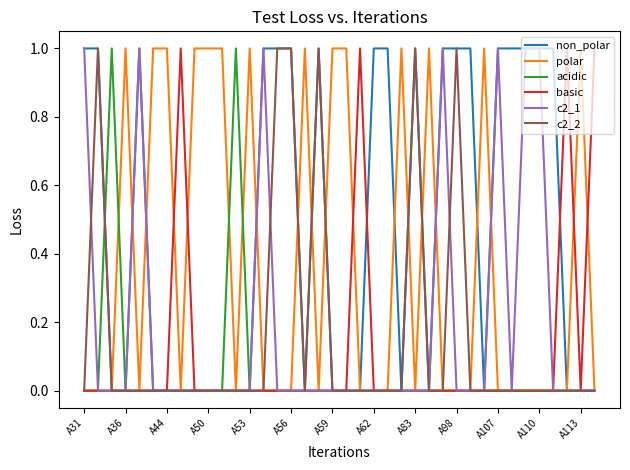

Is this an area chart (filled region under the line)?

No